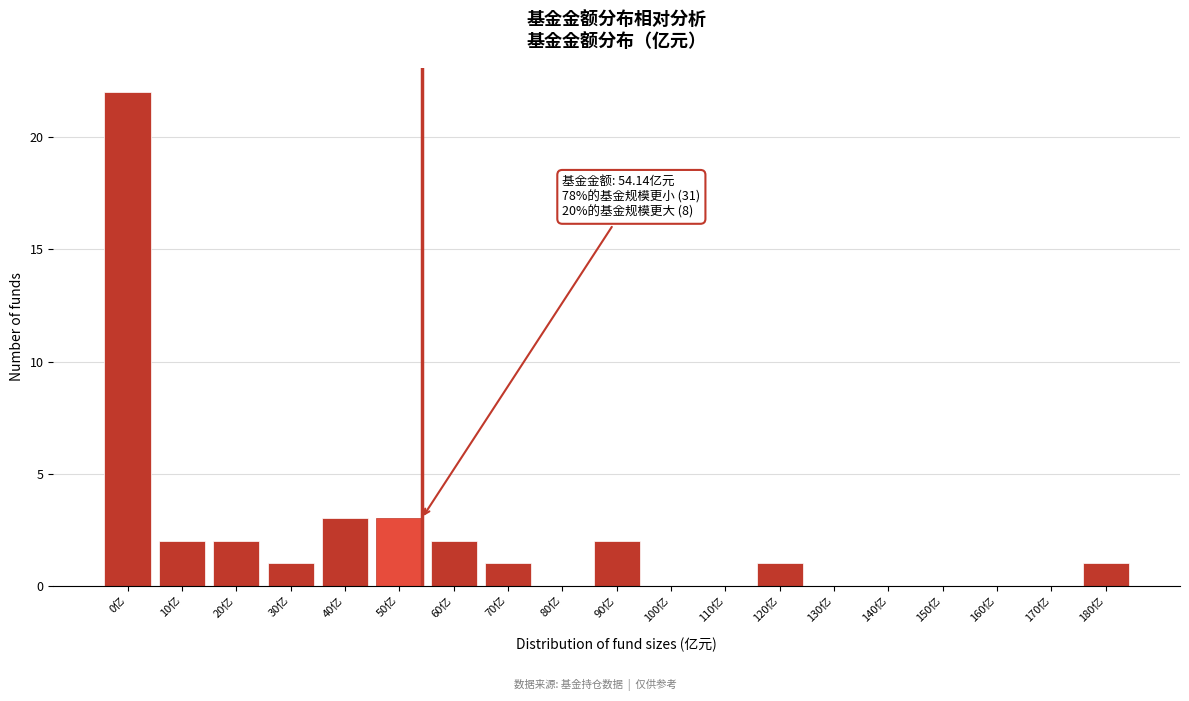

Reading left to right, extract all data points from this chart.

0亿=22	10亿=2	20亿=2	30亿=1	40亿=3	50亿=3	60亿=2	70亿=1	80亿=0	90亿=2	100亿=0	110亿=0	120亿=1	130亿=0	140亿=0	150亿=0	160亿=0	170亿=0	180亿=1